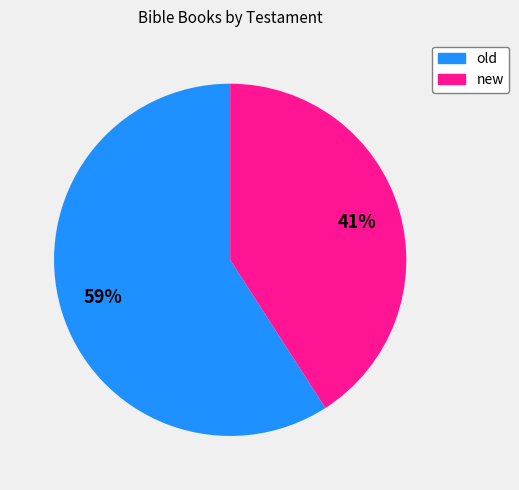

The new slice represents 41% of the pie. True or false?

True